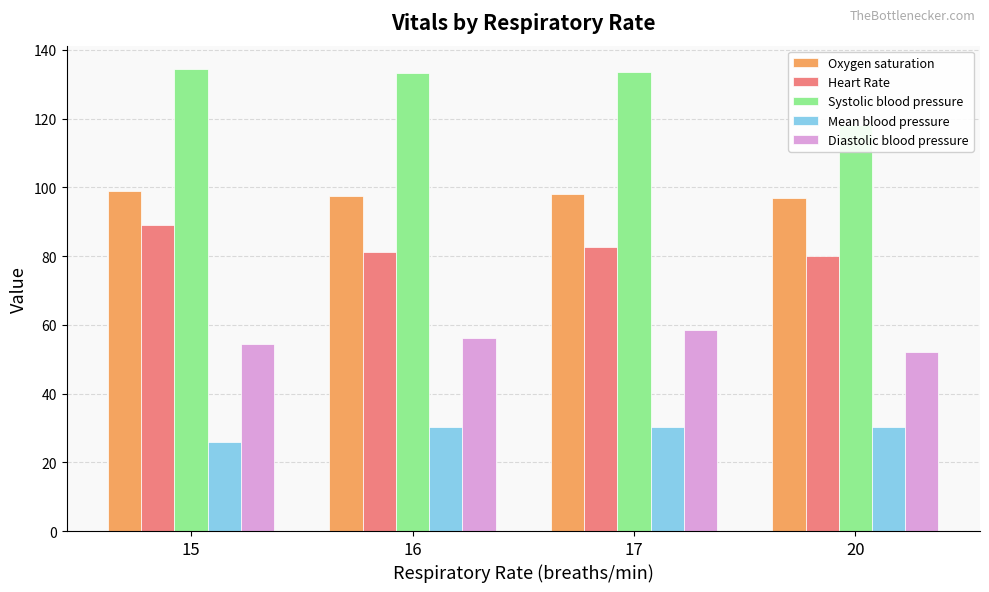

What is the difference between the maximum and minimum values in the Diastolic blood pressure series?

6.5